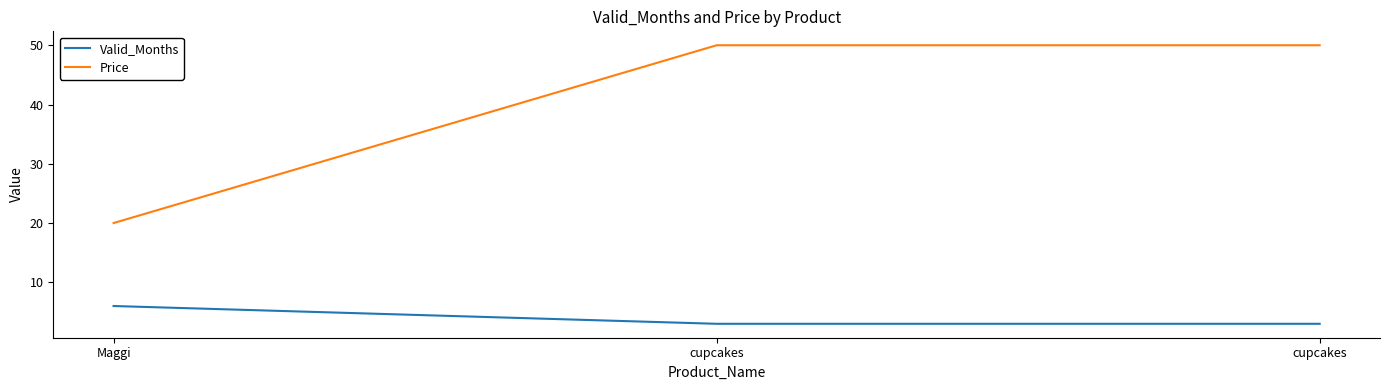

What are all the series names shown in the legend?

Valid_Months, Price